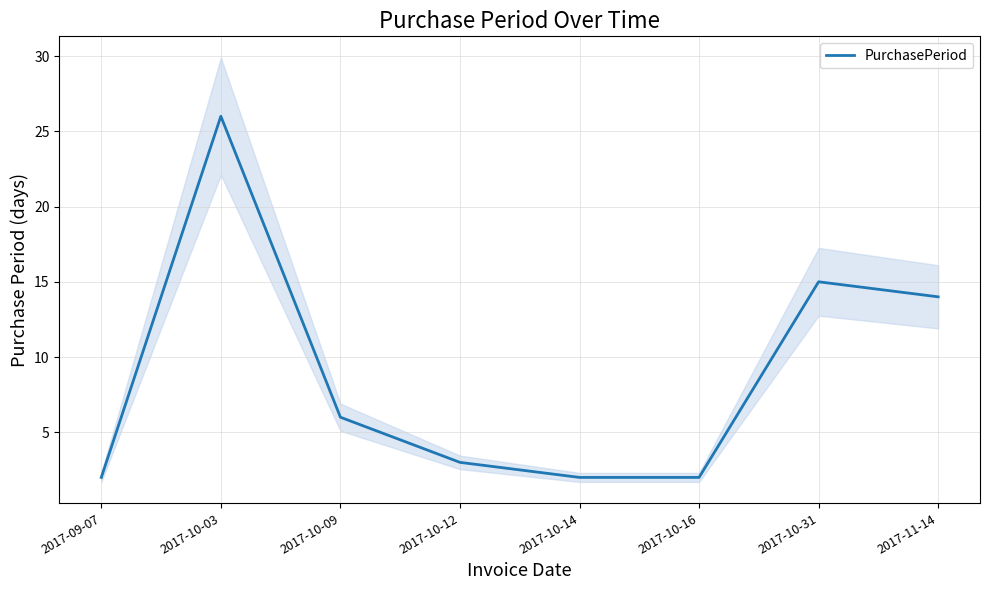

What is the sum of the values at 2017-10-09 and 2017-10-16?

8